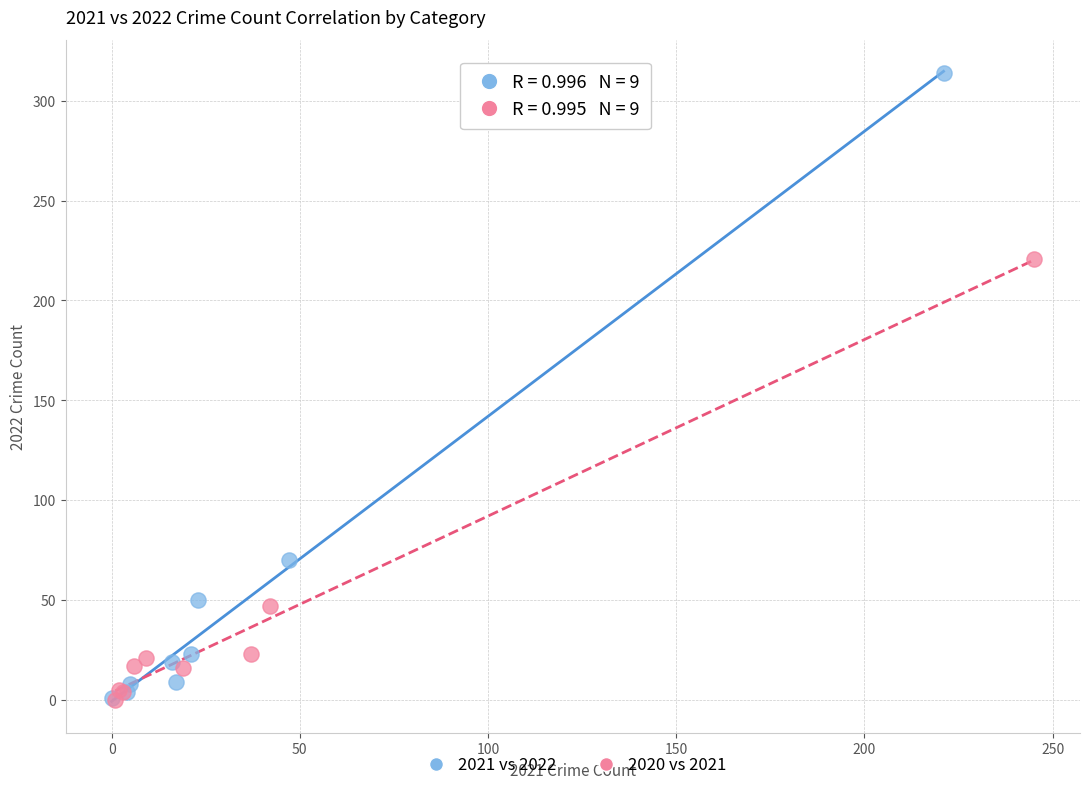

Which series contains the highest Y value?

2021 vs 2022